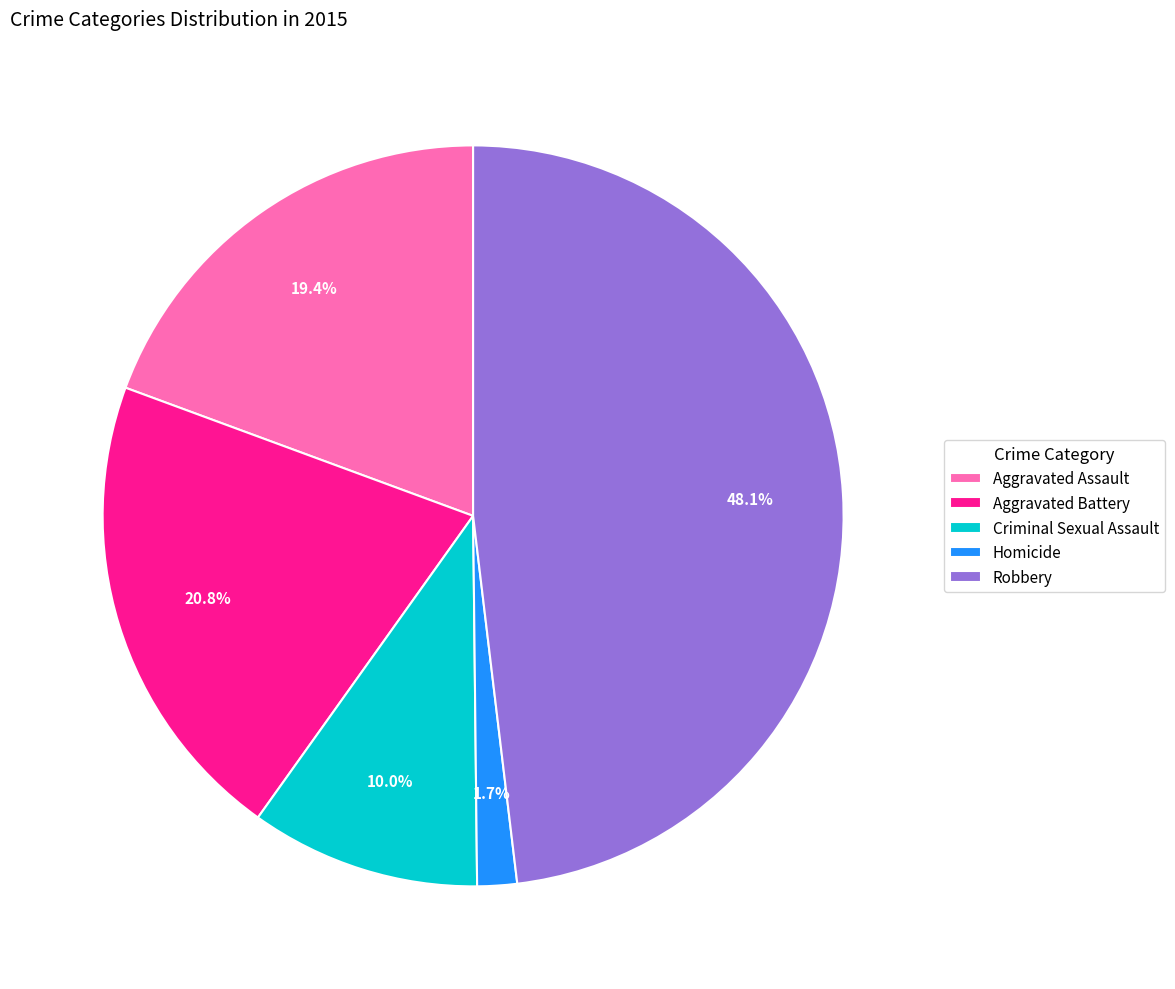

Does any single category account for the majority?

No